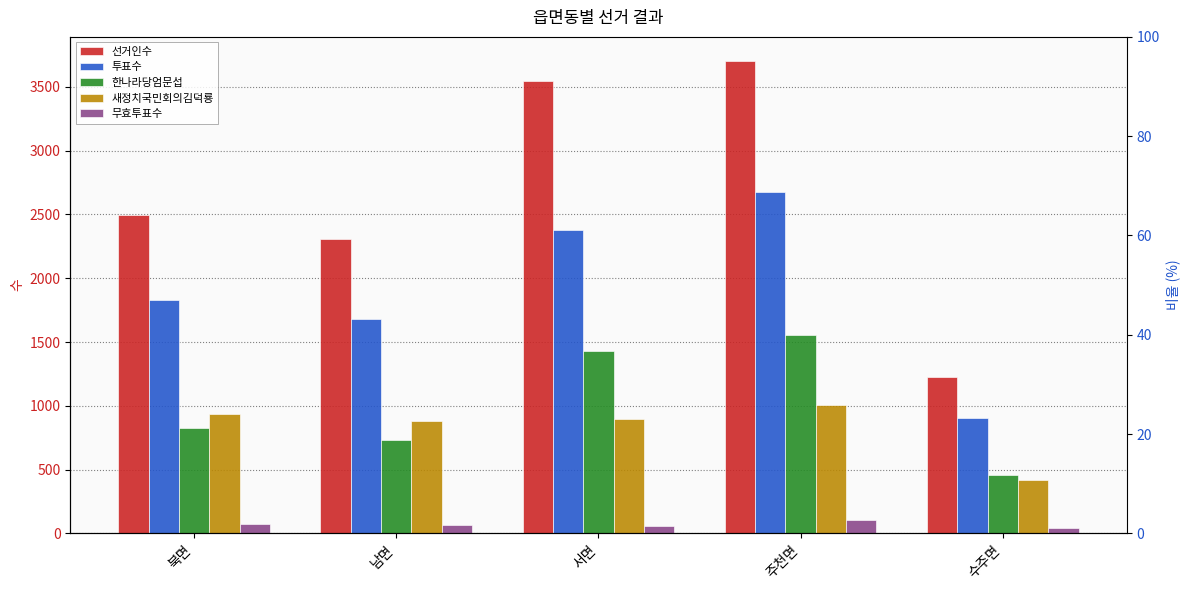

Which series has the largest total across all categories?

선거인수